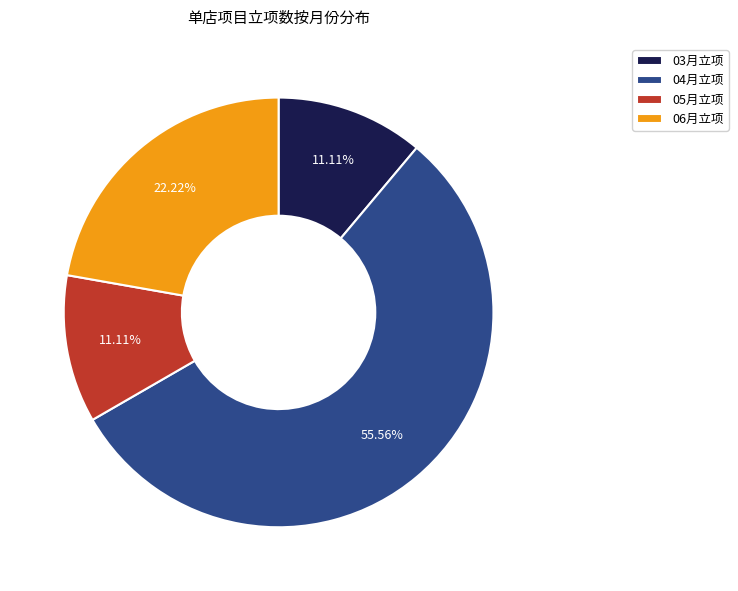

Combined, do 06月立项 and 03月立项 account for over 50%?

No